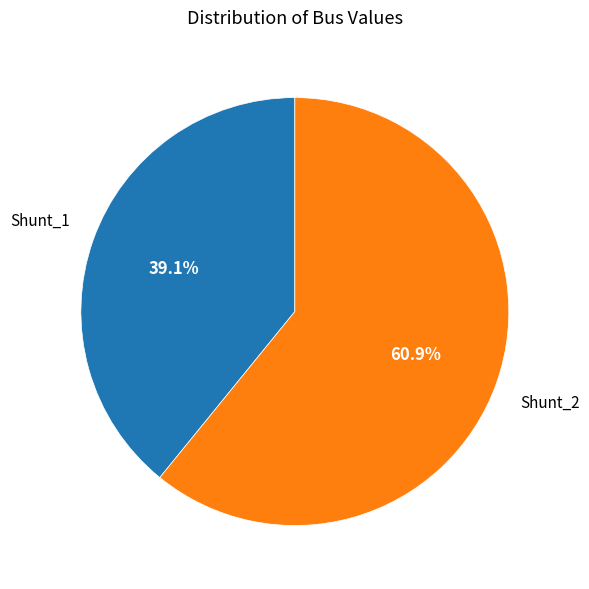

What percentage do Shunt_1 and Shunt_2 together represent?

100.0%